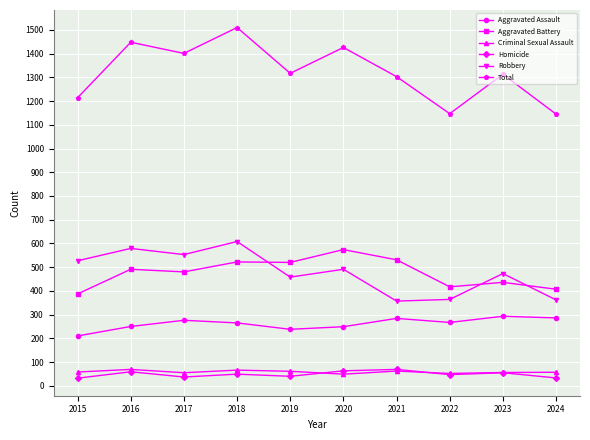

How many interior local peaks does the Total series have?

4